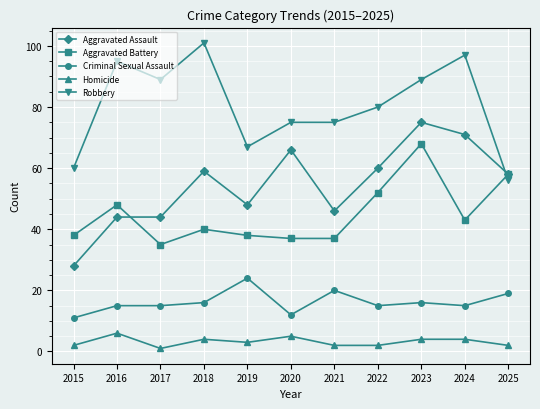

What is the total value across all series at 2022?

209